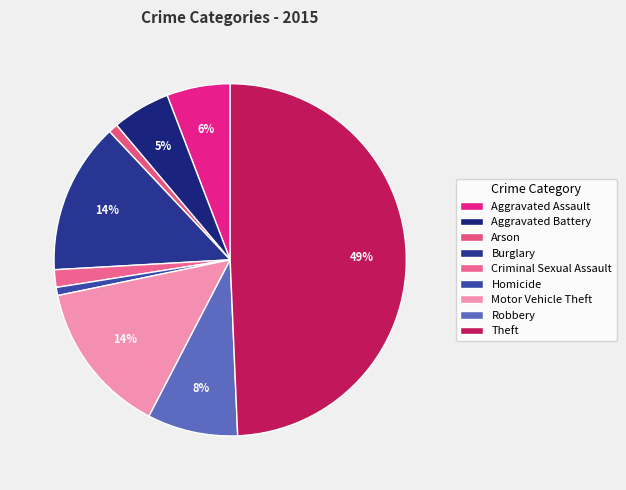

To the nearest percent, what is the average slice percentage?

11%